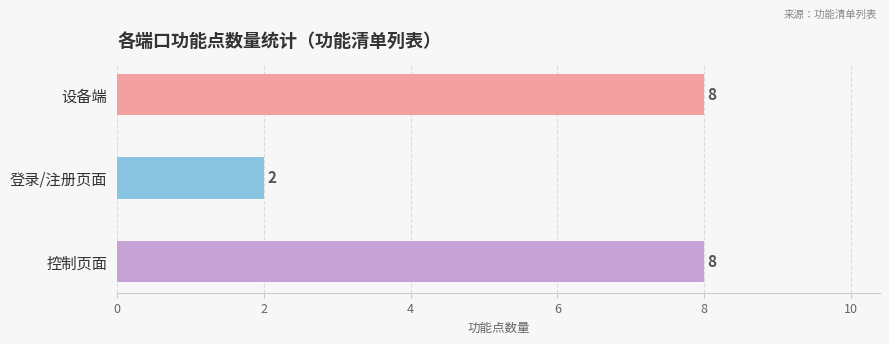

Approximately how many times larger is the value at 控制页面 compared to 登录/注册页面?

4.0